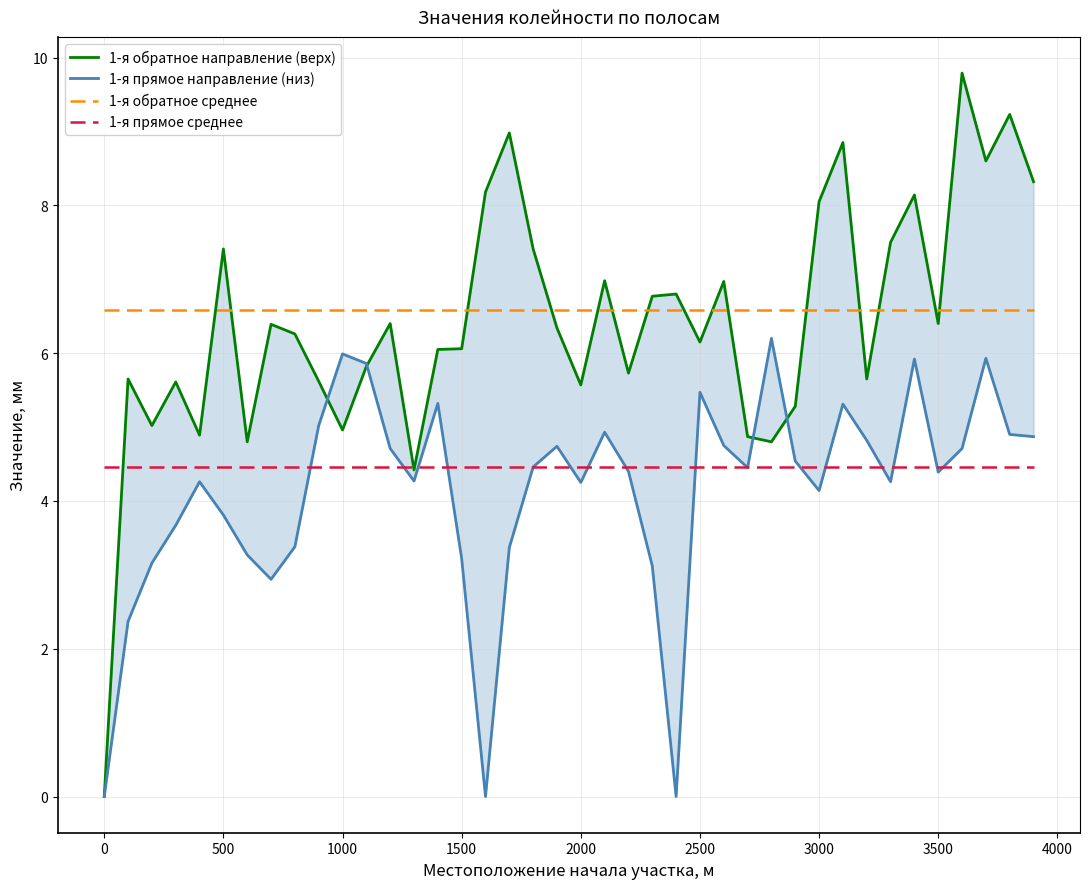

What is the sum of all 1-я обратное направление (верх) values?

256.7